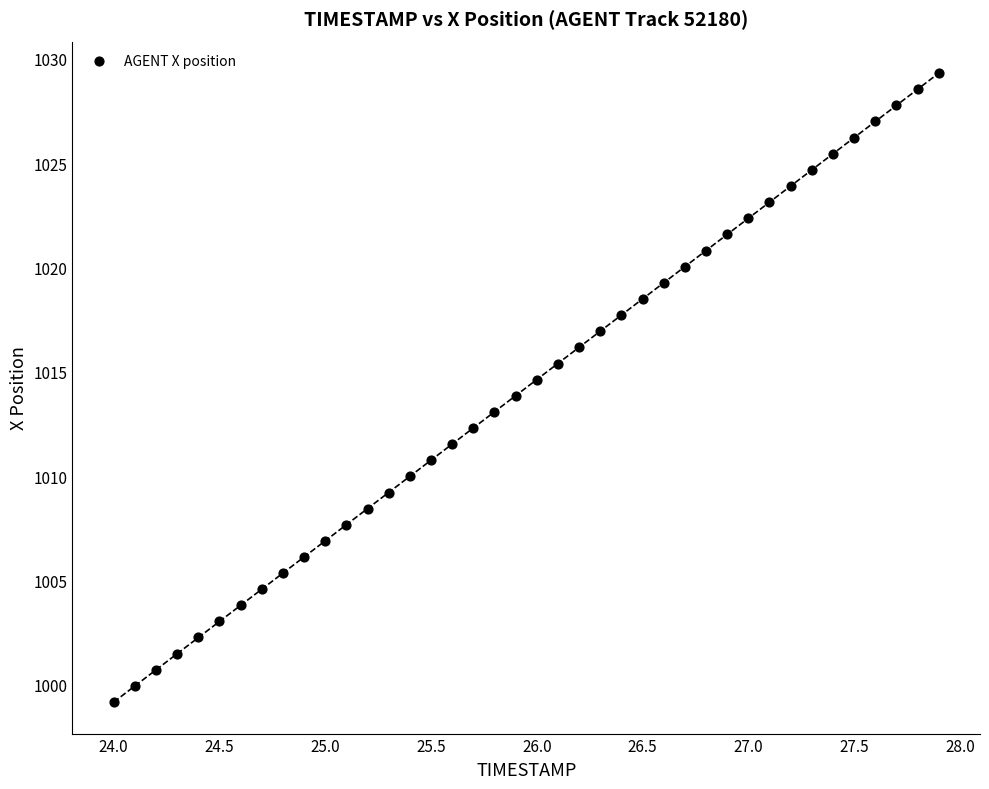

What is the range of X values (max minus min)?

3.9